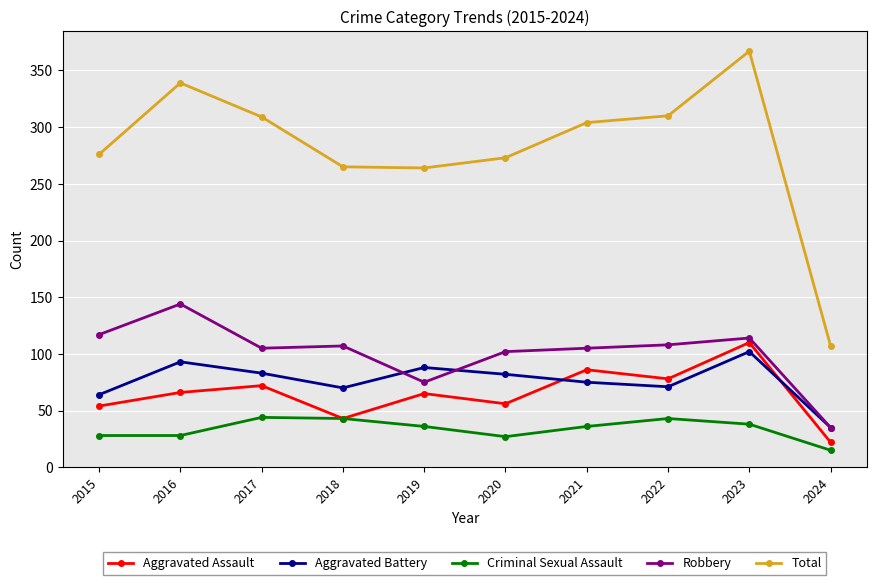

True or false: Criminal Sexual Assault and Aggravated Battery cross at least once.

False